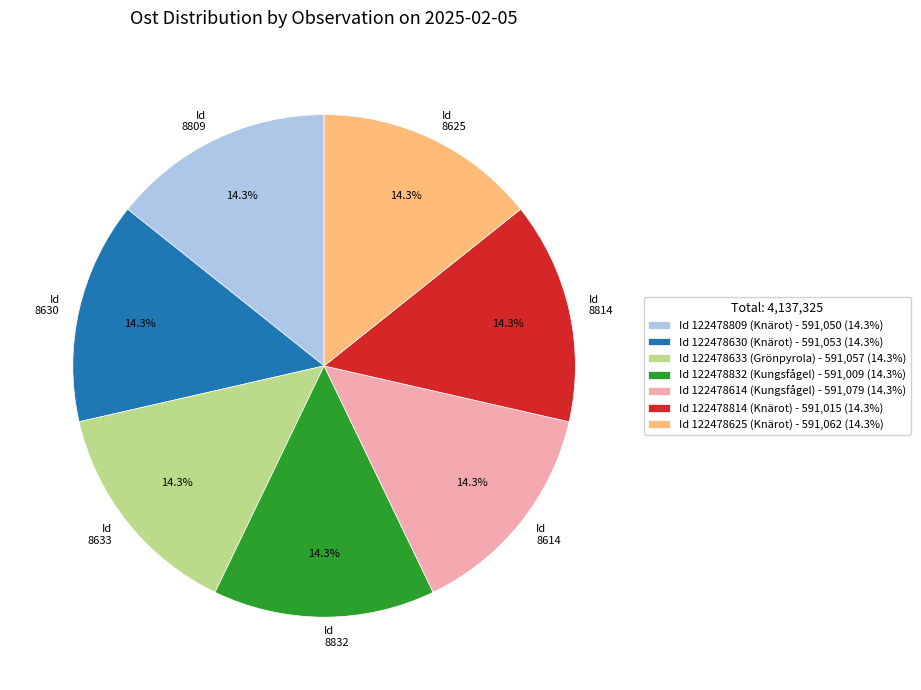

How much of the chart is everything except Id 8630?

85.7%